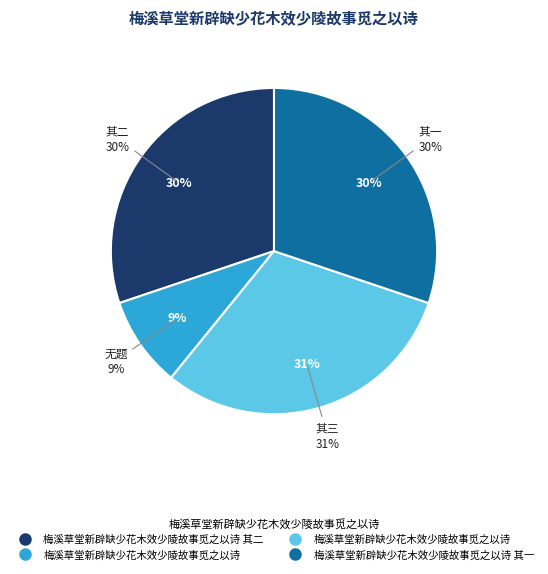

What is the smallest slice in the pie chart?

梅溪草堂新辟缺少花木效少陵故事觅之以诗